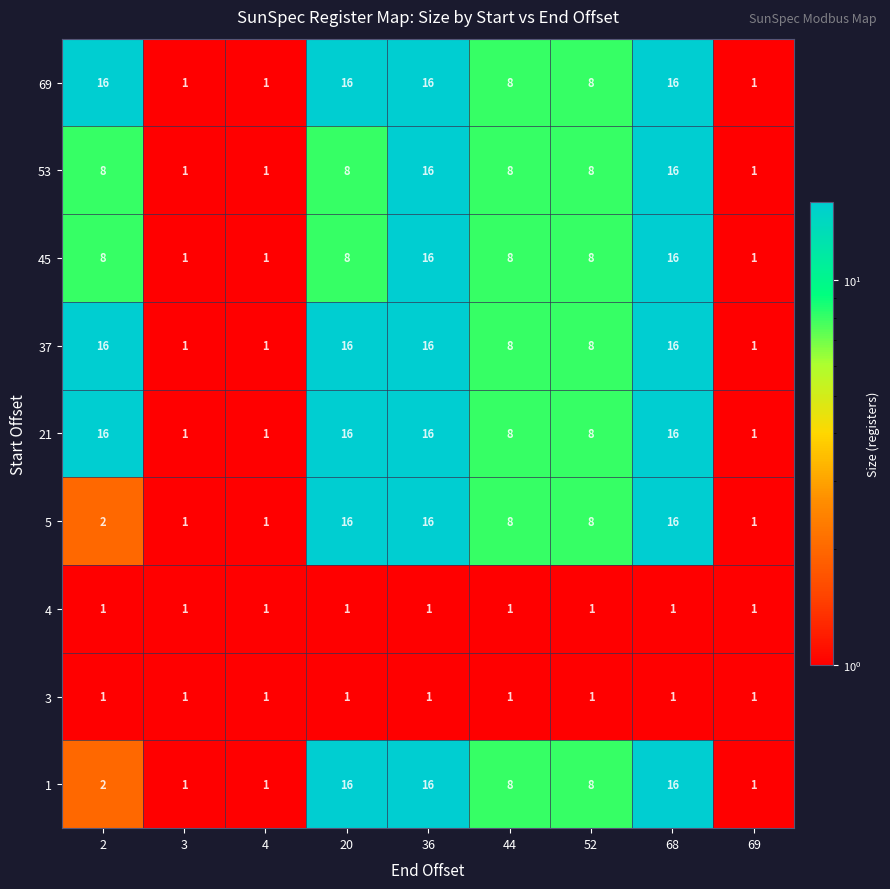

What is the approximate value of 37 at 20?

16